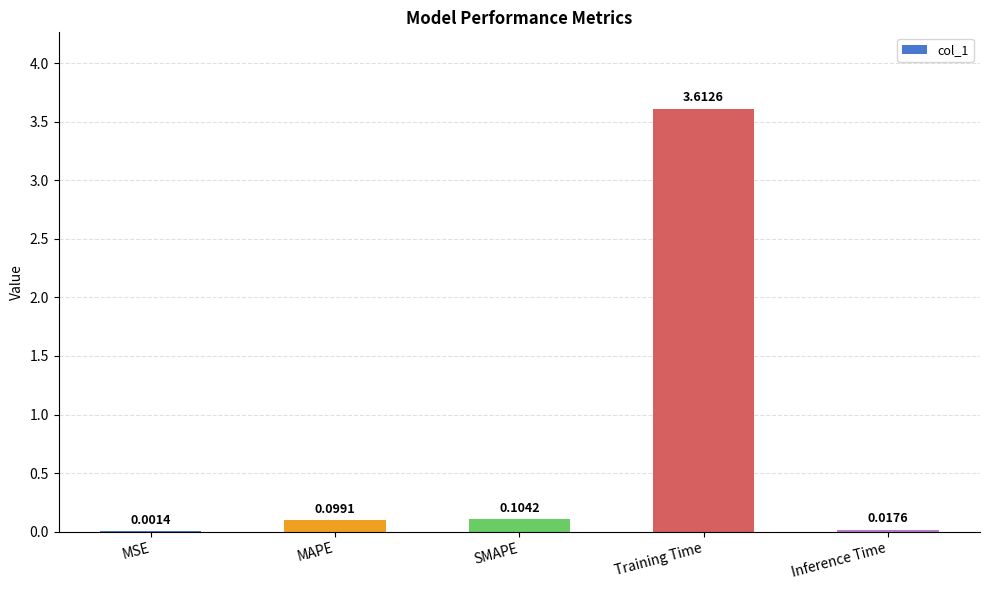

What is the sum of all values?

3.8